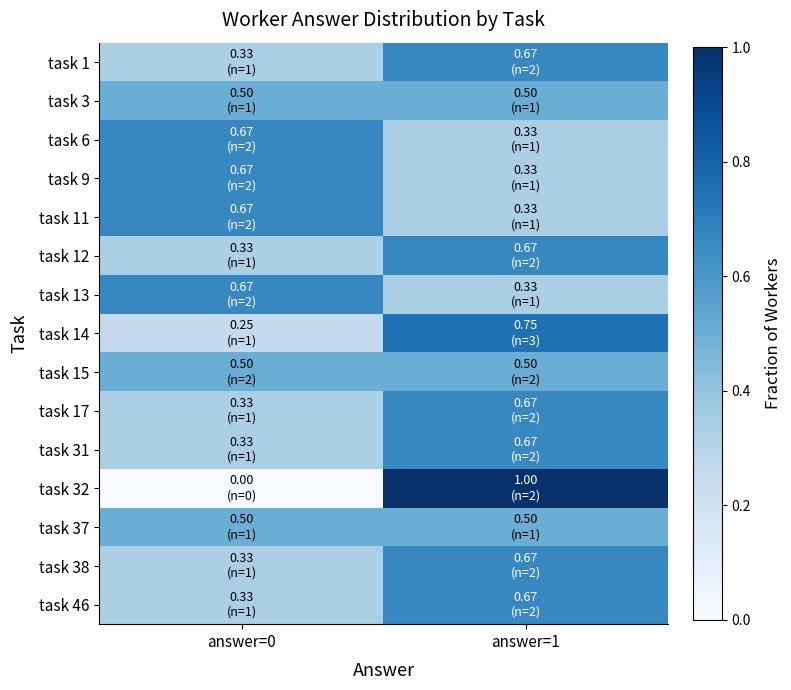

What is the spread (max minus min) of values at answer=1?

0.7